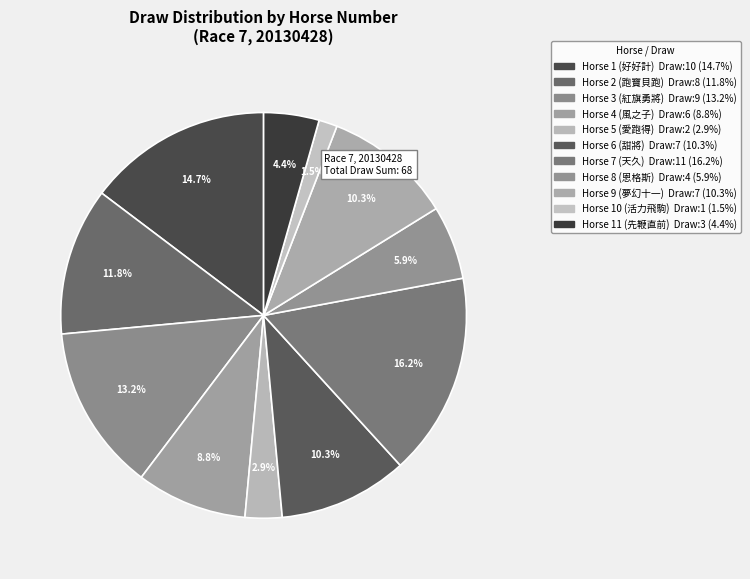

How many segments does this pie chart have?

11